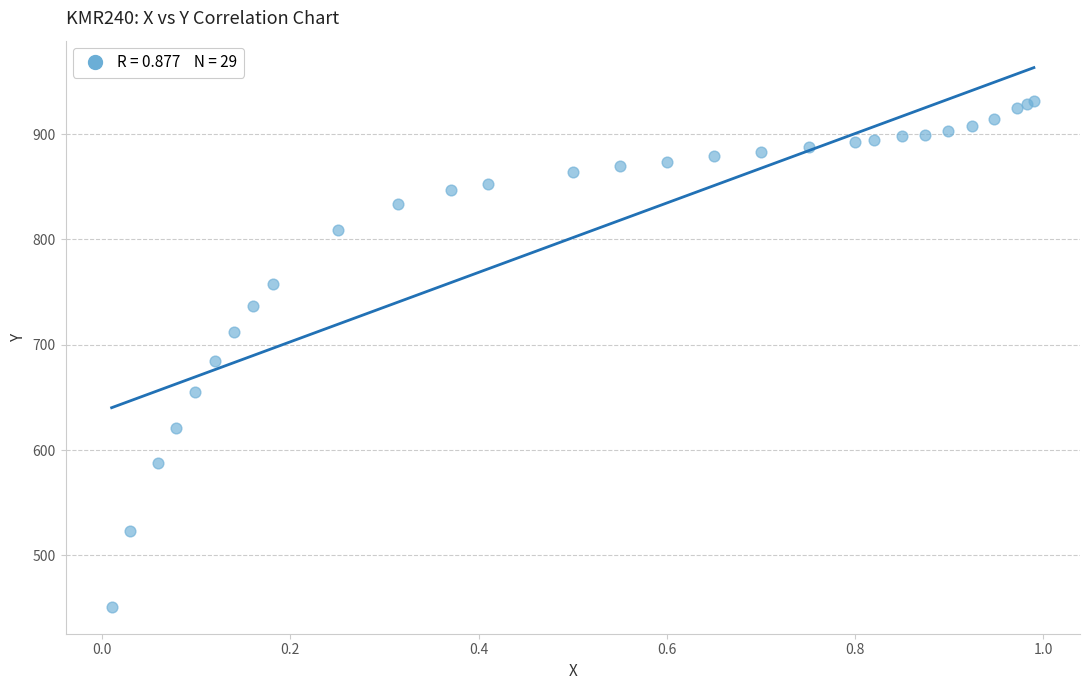

What Y value in the scatter plot is closest to 691?

684.6